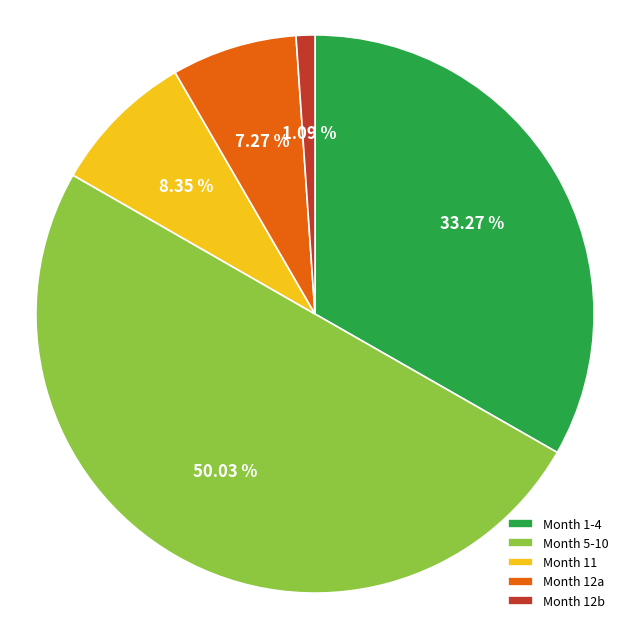

Which category has the smallest portion of the pie?

Month 12b